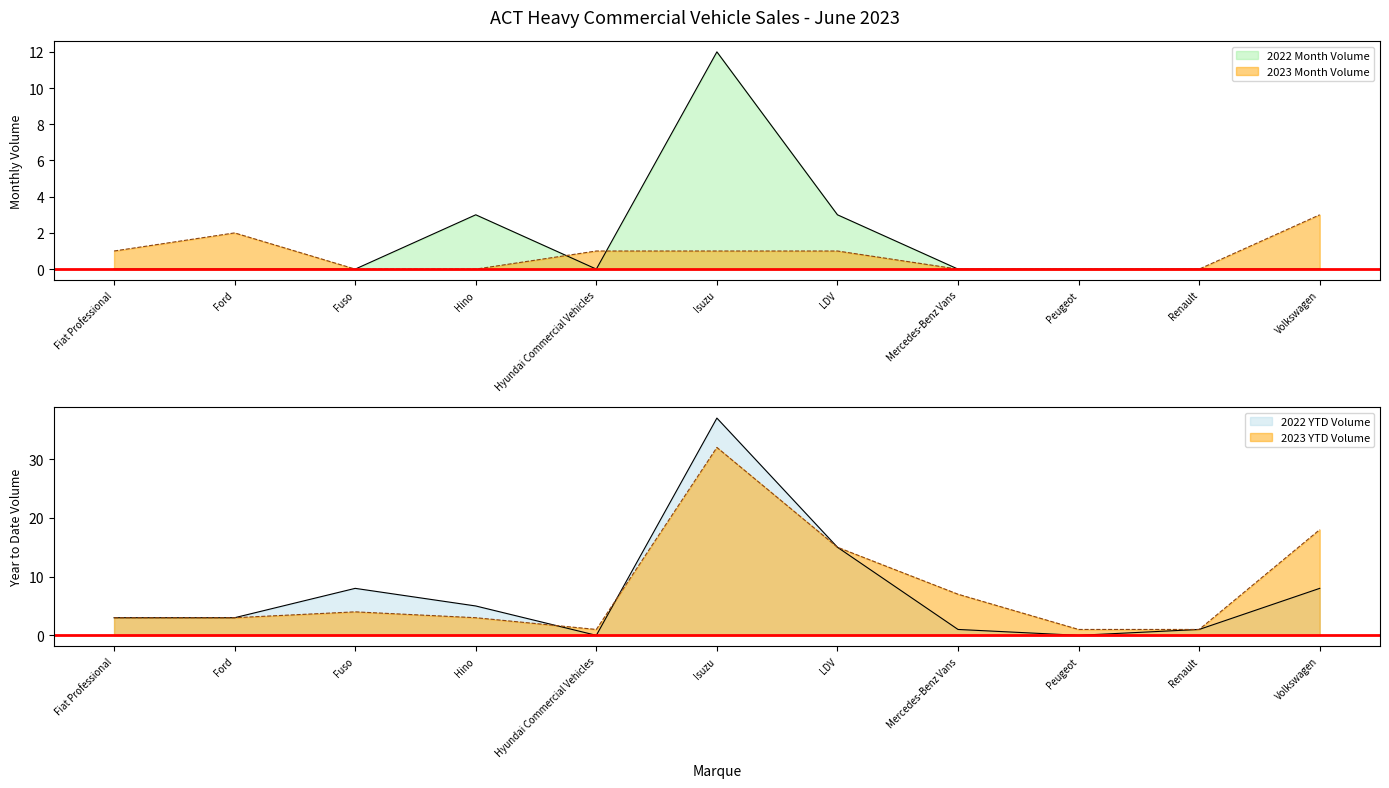

Is it true that 2023 YTD Volume equals 3 at Hino?

True